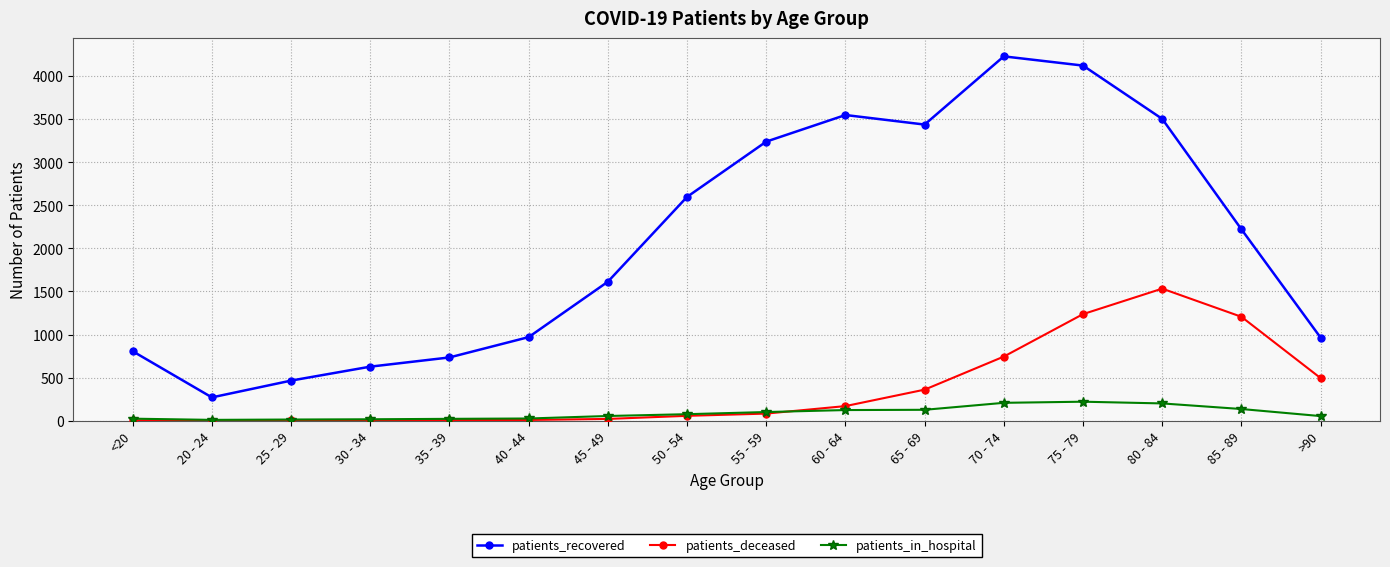

True or false: patients_recovered and patients_in_hospital cross at least once.

False